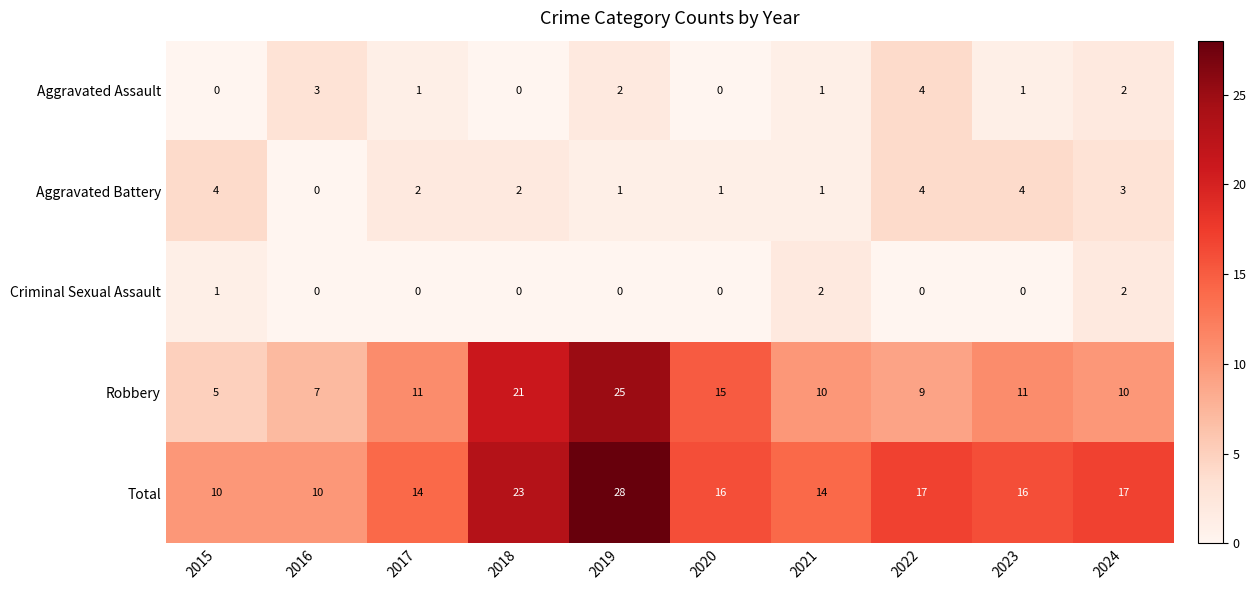

At which category is the sum across all series the highest?

2019